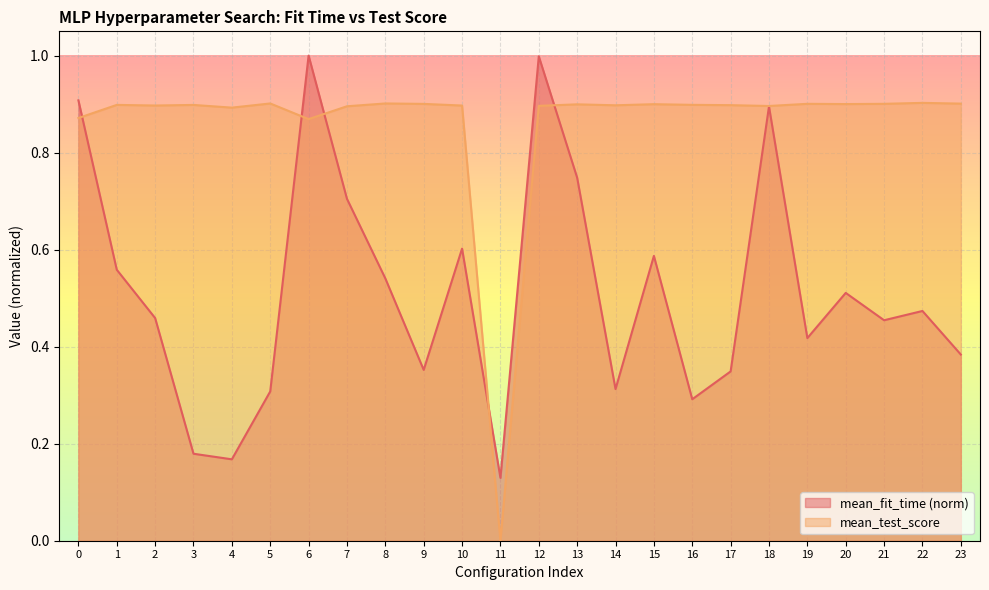

At how many categories does at least one series exceed 0?

24